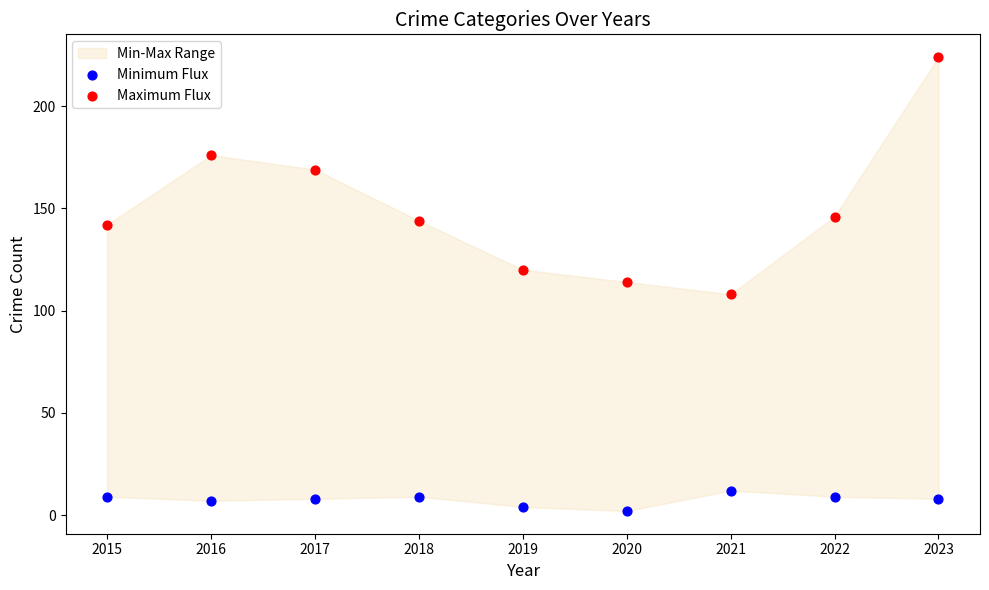

Which series contains the highest Y value?

Maximum Flux